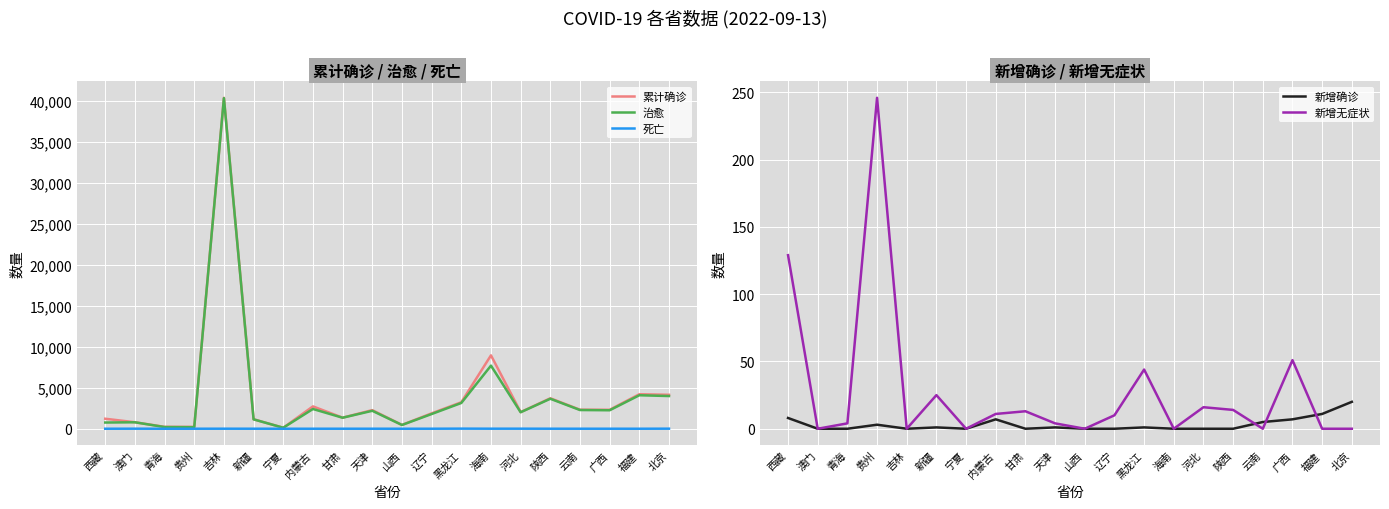

At which label is 新增确诊 closest to 10?

福建